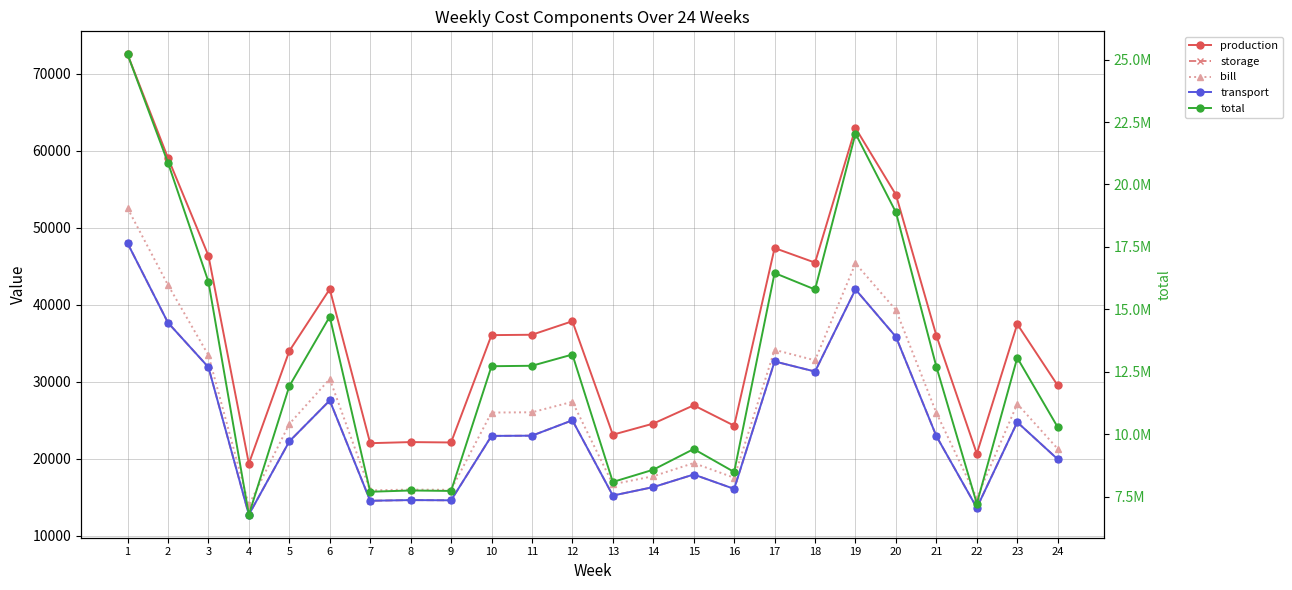

How many data points in bill are less than 26007?

12